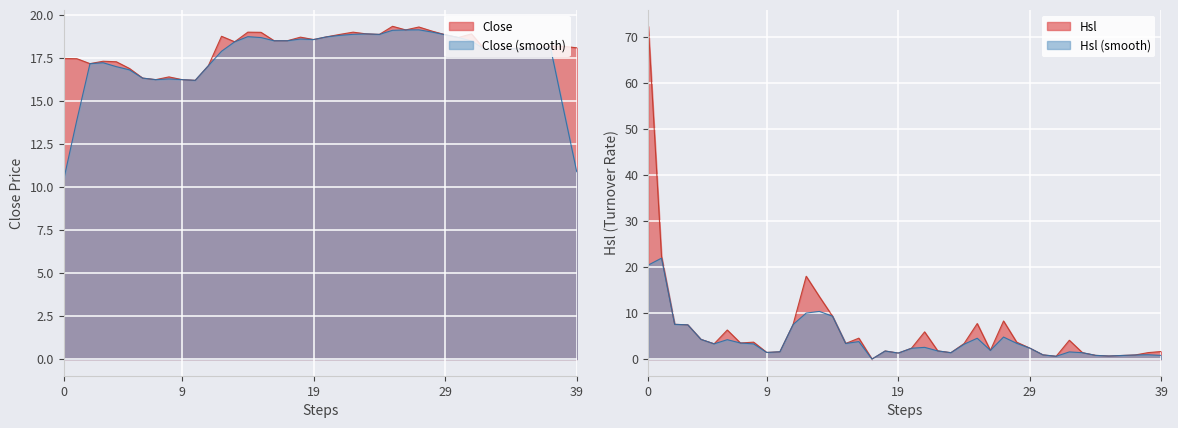

Reading right to left, transcribe all the data shown in this chart.

Close: 18.1	18.2	18.2	18.0	18.1	18.1	18.0	18.0	18.9	18.7	18.9	19.1	19.3	19.1	19.3	18.9	18.9	19.0	18.9	18.7	18.6	18.7	18.5	18.5	19.0	19.0	18.4	18.8	17.1	16.2	16.2	16.4	16.2	16.3	16.9	17.3	17.3	17.2	17.5	17.5
Hsl: 1.6	1.4	0.9	0.8	0.7	0.8	1.4	4.1	0.6	0.9	2.4	3.7	8.3	1.9	7.7	3.4	1.4	1.8	5.9	2.4	1.3	1.8	0.0	4.5	3.4	9.3	13.6	18.0	7.5	1.6	1.4	3.7	3.5	6.3	3.3	4.3	7.4	7.5	22.3	72.3